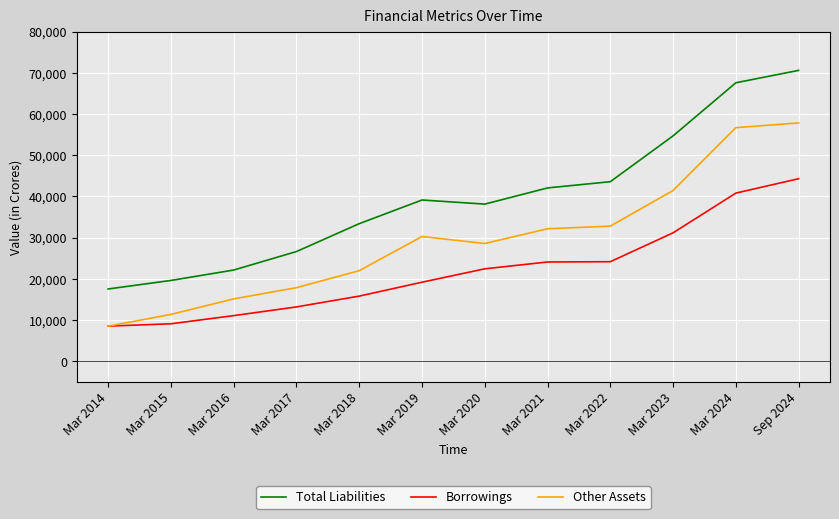

What is the total value across all series at Mar 2018?

71139